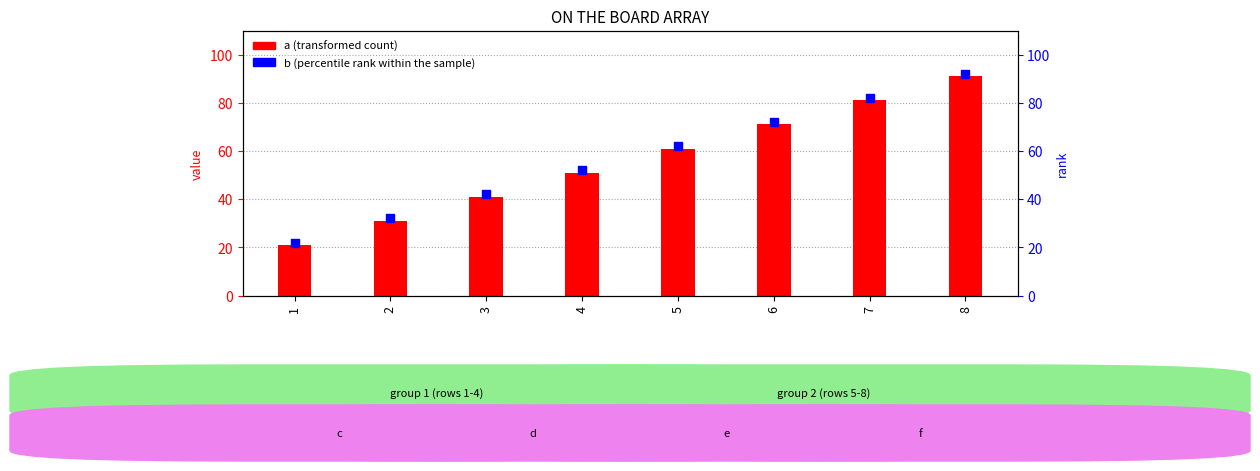

Which series contains the highest Y value?

b (percentile rank within the sample)